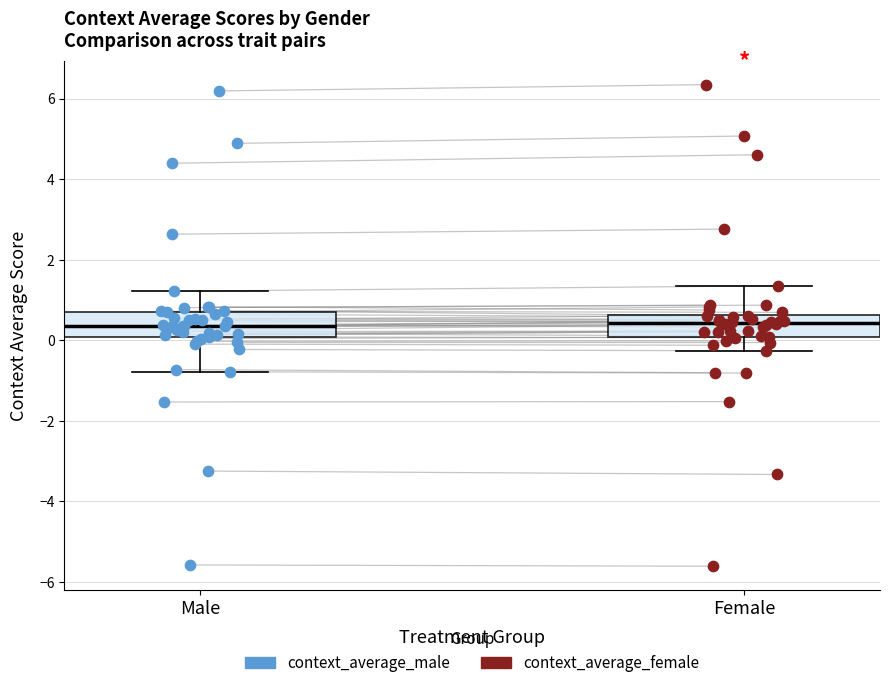

Reading left to right, transcribe this box plot: for each box, give where its median line is, the range the box spans, and where its two whiskers end, as read against the y-axis. The values are not printed on the chart, so give them approximately, as read against the axis.

Male: median 0.4, box 0.0 to 0.8, whiskers -0.8 to 1.2
Female: median 0.4, box 0.0 to 0.6, whiskers -0.2 to 1.4